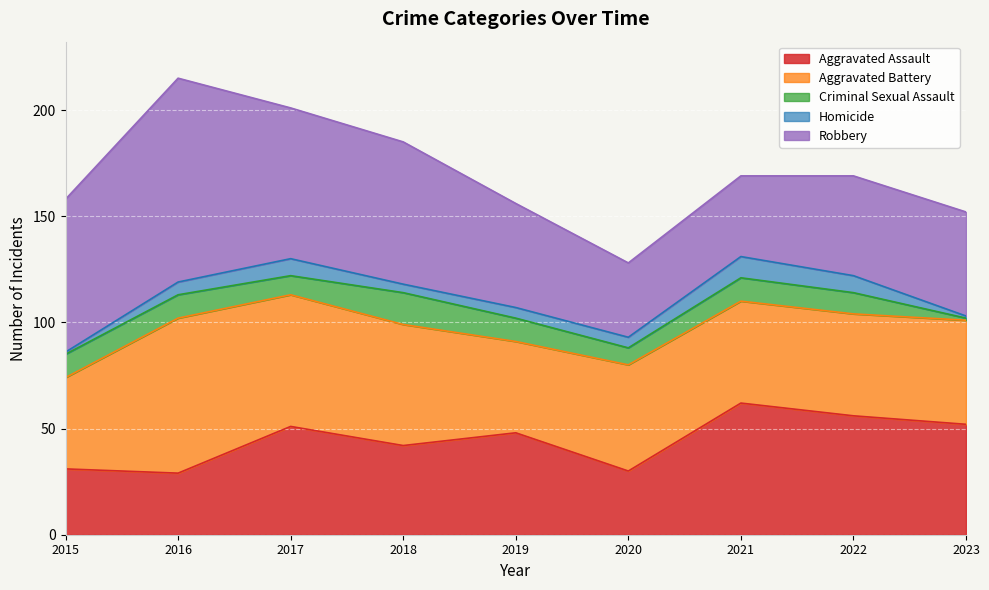

At which category is the sum across all series the highest?

2016